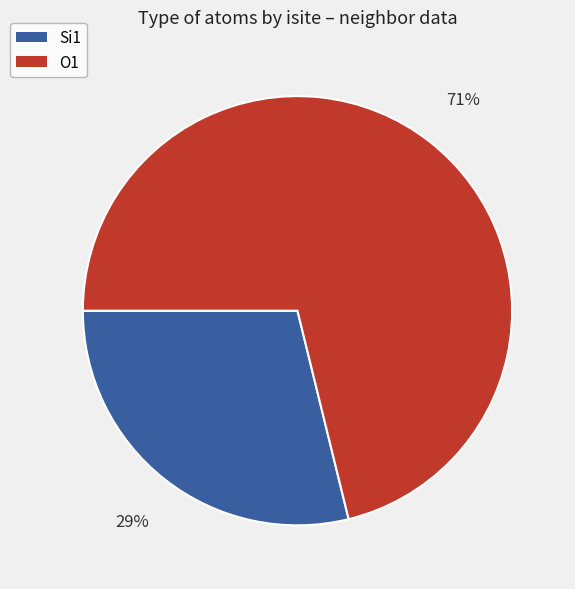

To the nearest percent, what is the difference between the largest and smallest slice percentages?

42%